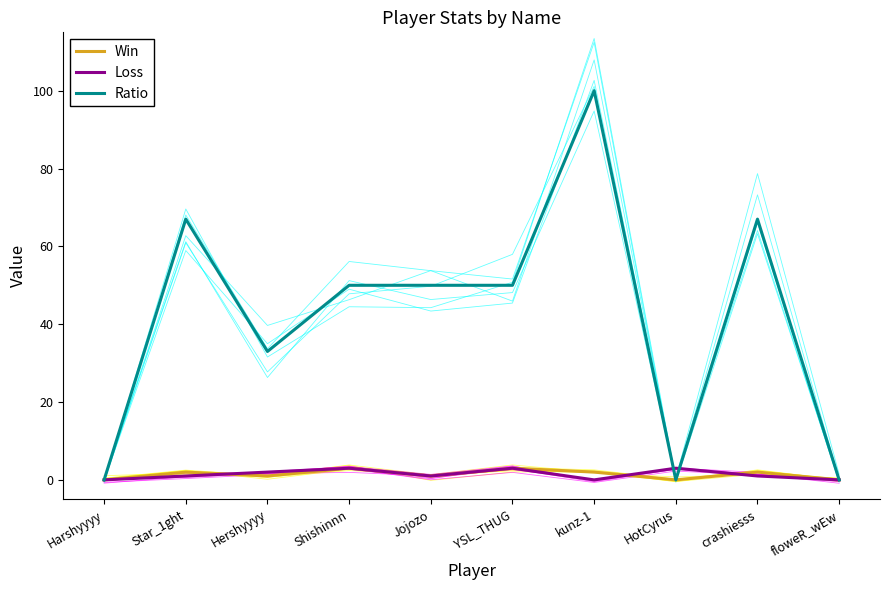

What is the sum of the Loss values at crashiesss and floweR_wEw?

1